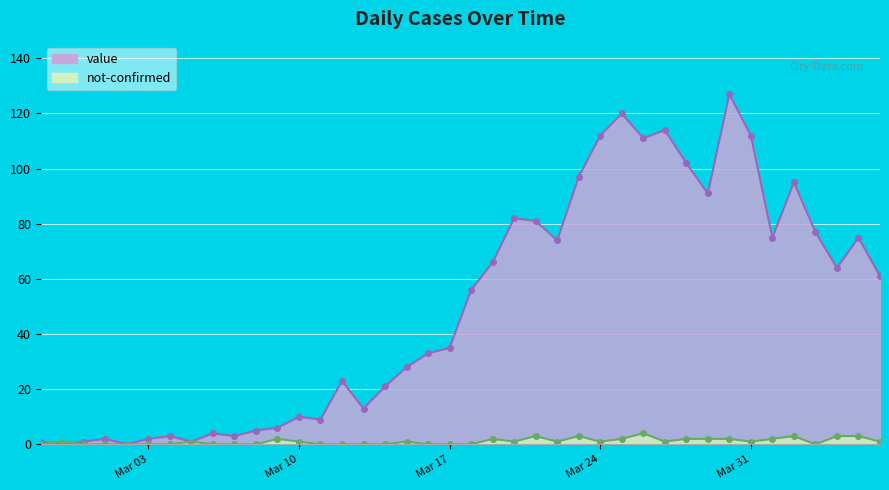

What is the maximum value shown in the chart?

127